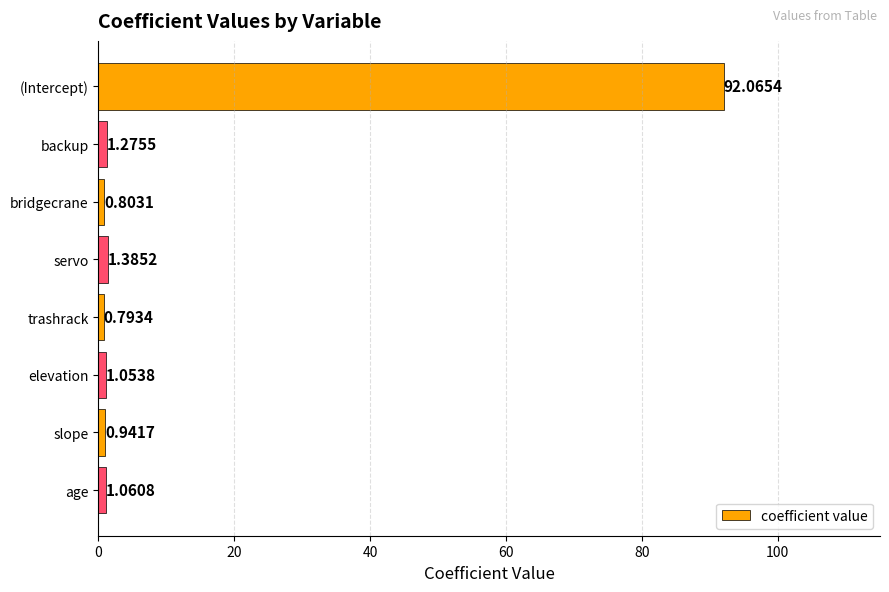

What is the change in value from trashrack to elevation?

+0.3